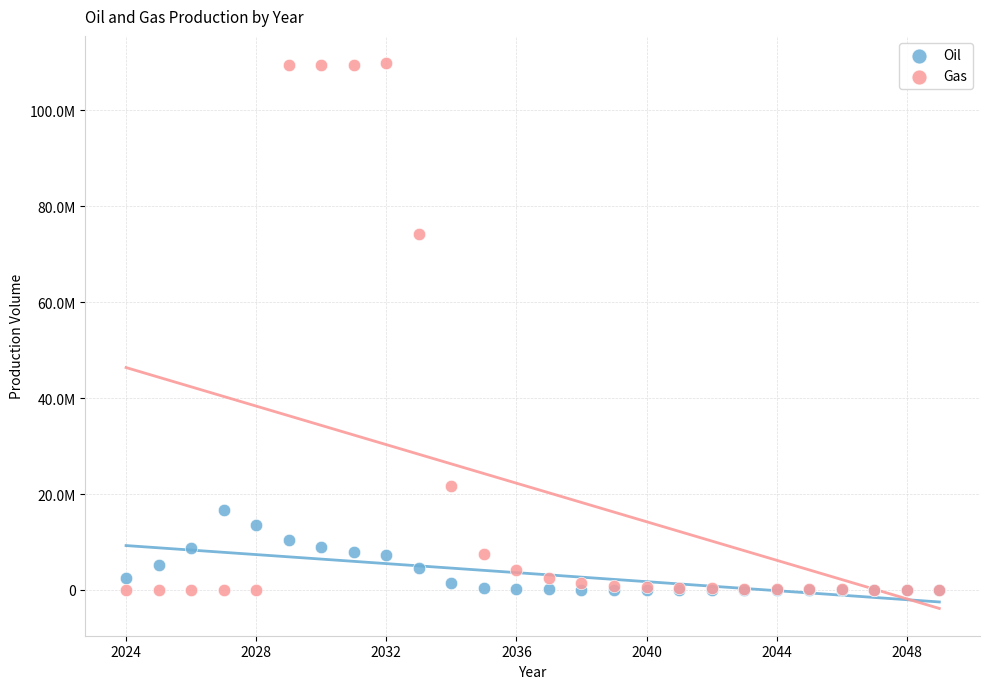

Which series contains the highest Y value?

Gas